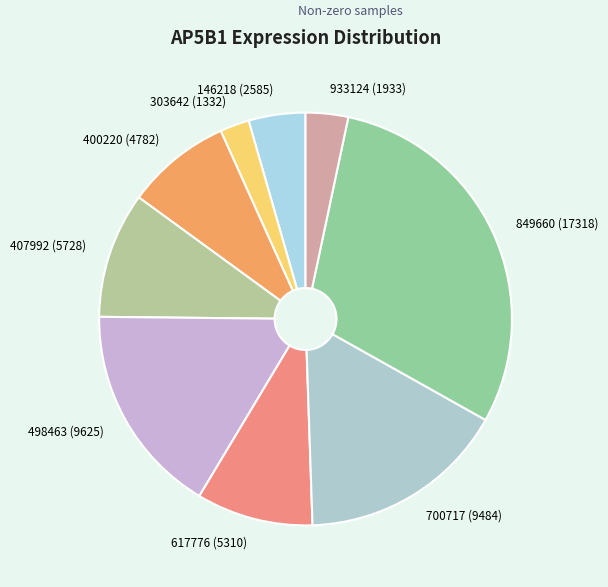

The 849660 (17318) slice represents 30% of the pie. True or false?

True